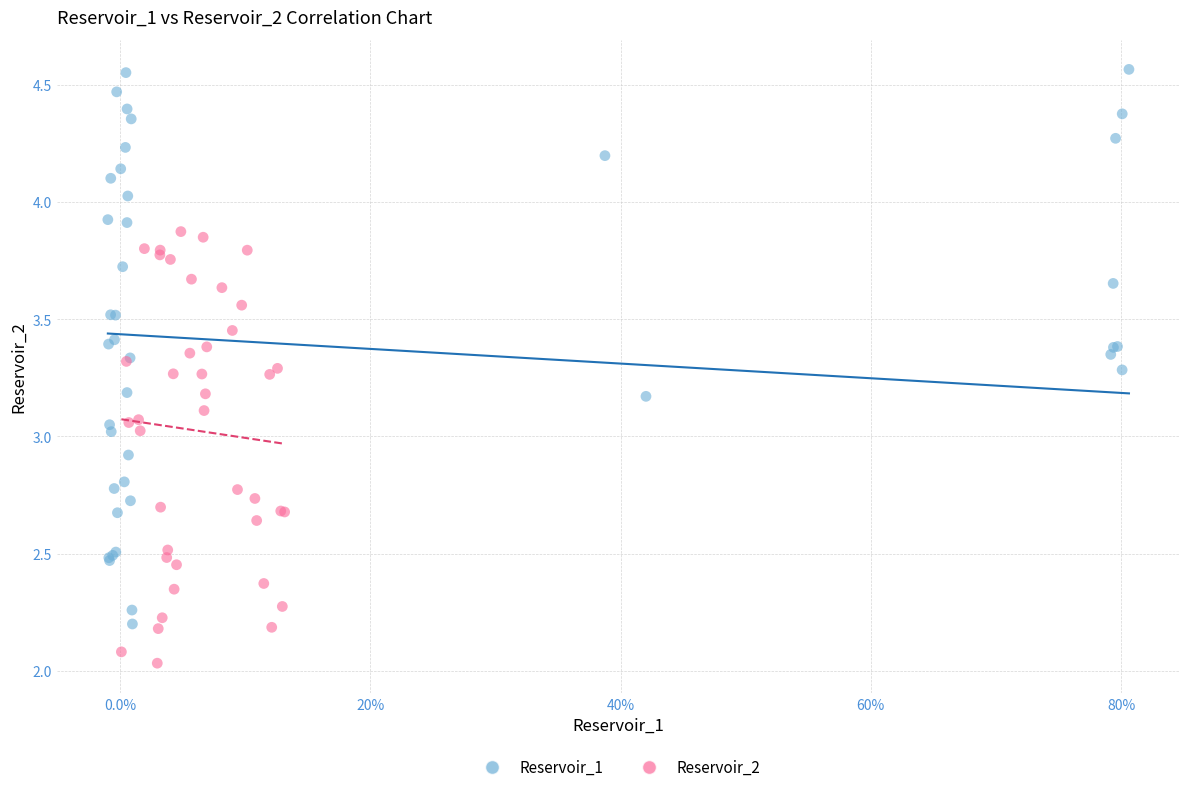

Which series contains the highest Y value?

Reservoir_1